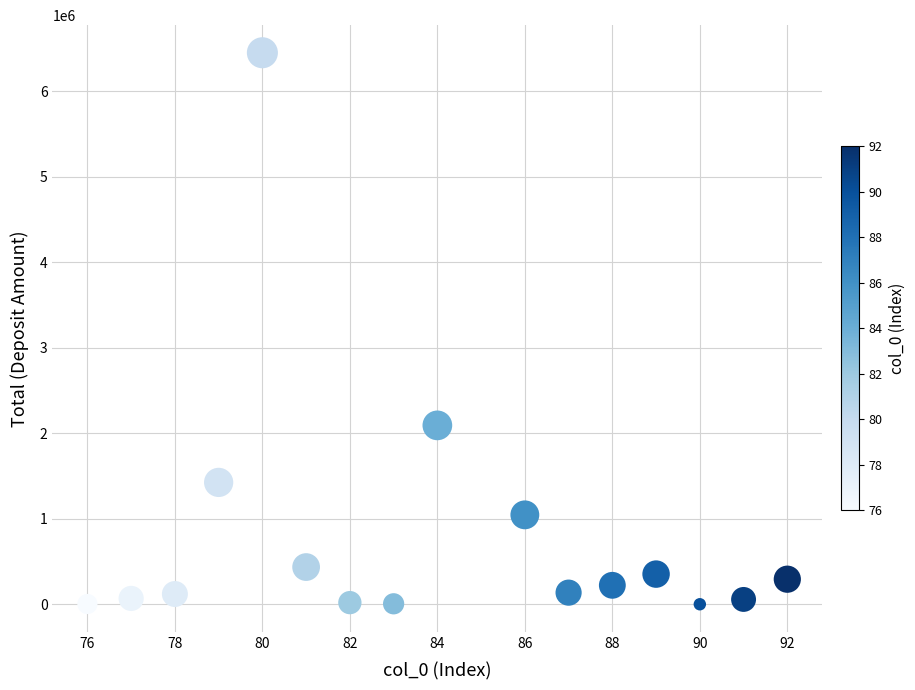

What is the range of Y values (max minus min)?

6448706.0